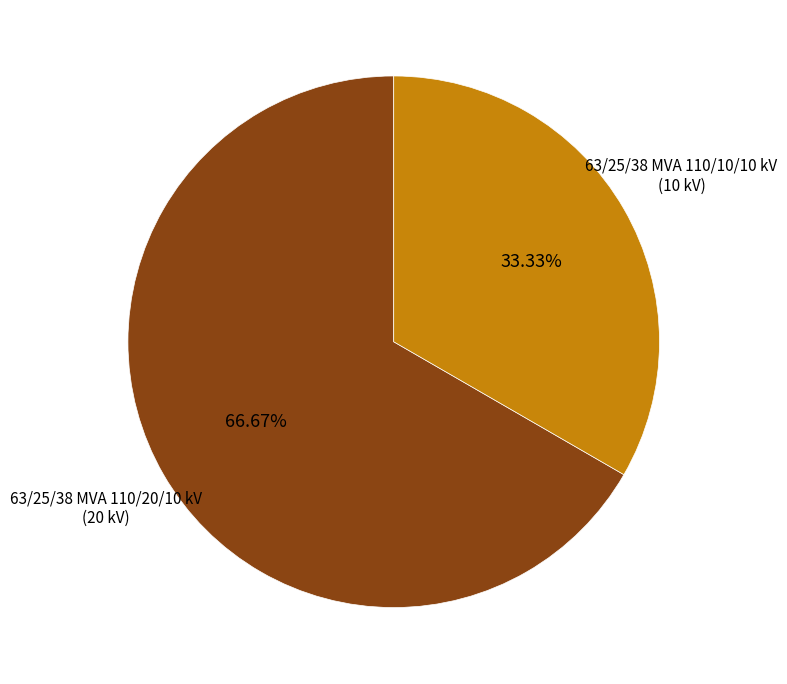

How many segments does this pie chart have?

2